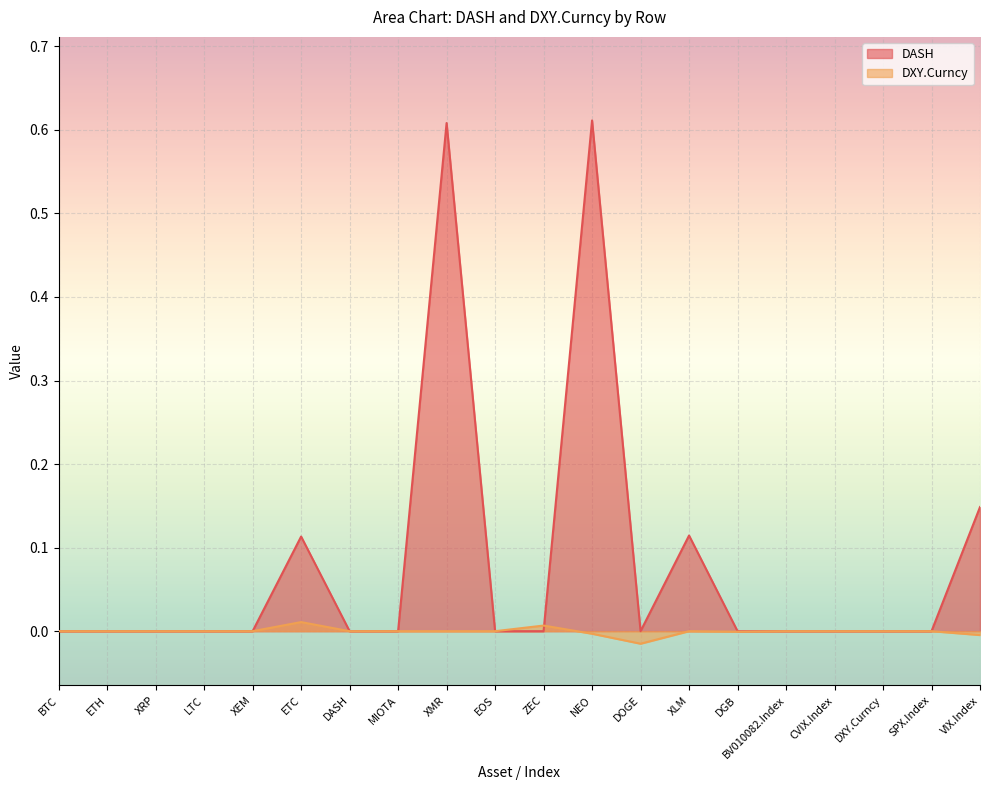

Is it true that DASH equals 0.0 at ETH?

True